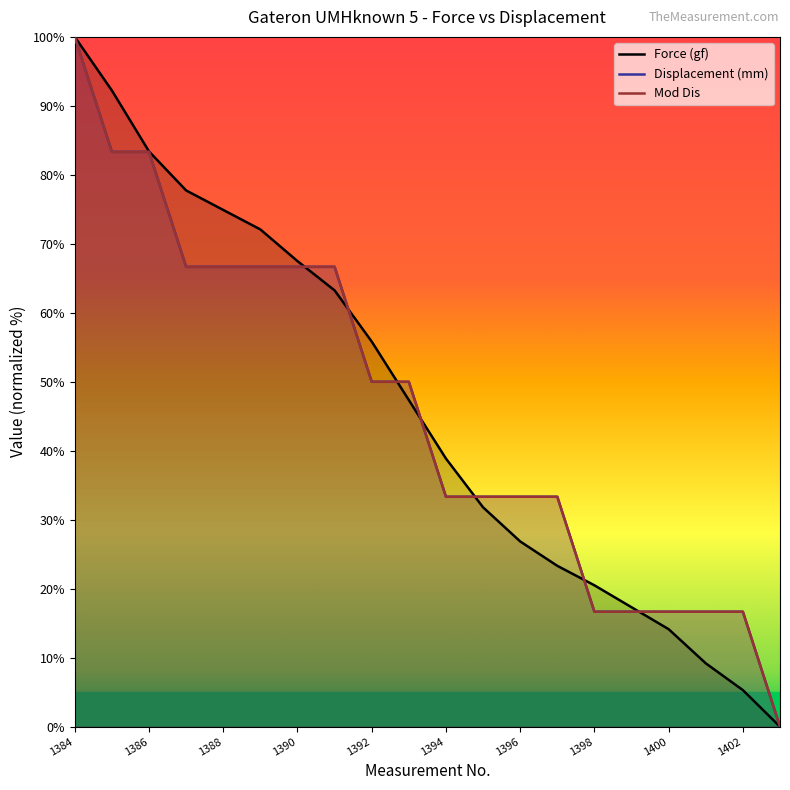

The value of Force (gf) at 1400 is 14.1. True or false?

True